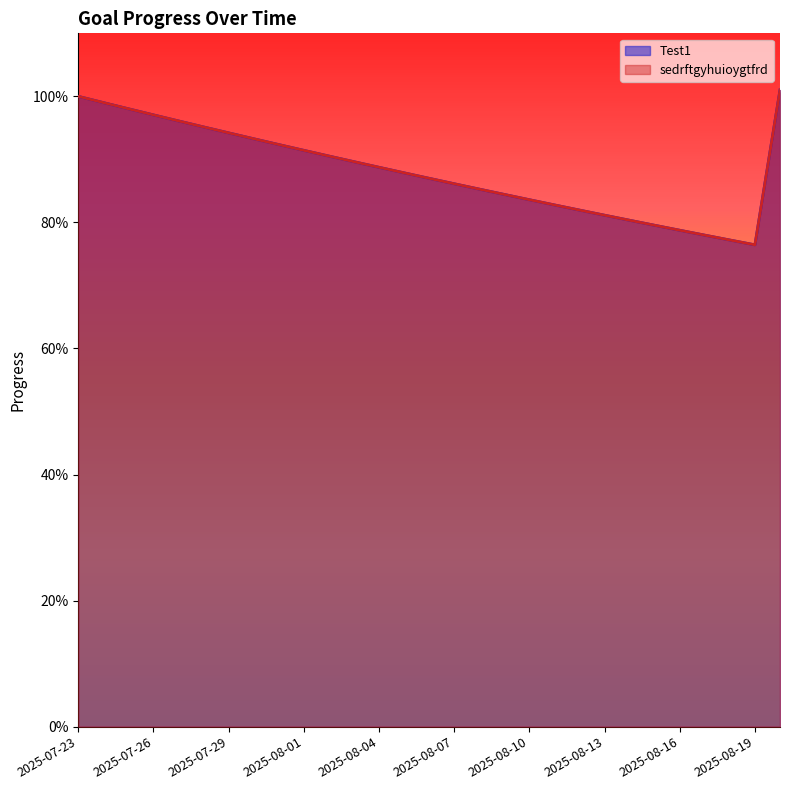

Reading left to right, transcribe all the data shown in this chart.

Test1: 1.0	1.0	1.0	1.0	1.0	1.0	0.9	0.9	0.9	0.9	0.9	0.9	0.9	0.9	0.9	0.9	0.9	0.8	0.8	0.8	0.8	0.8	0.8	0.8	0.8	0.8	0.8	0.8	1.0
sedrftgyhuioygtfrd: 1.0	1.0	1.0	1.0	1.0	1.0	0.9	0.9	0.9	0.9	0.9	0.9	0.9	0.9	0.9	0.9	0.9	0.8	0.8	0.8	0.8	0.8	0.8	0.8	0.8	0.8	0.8	0.8	1.0